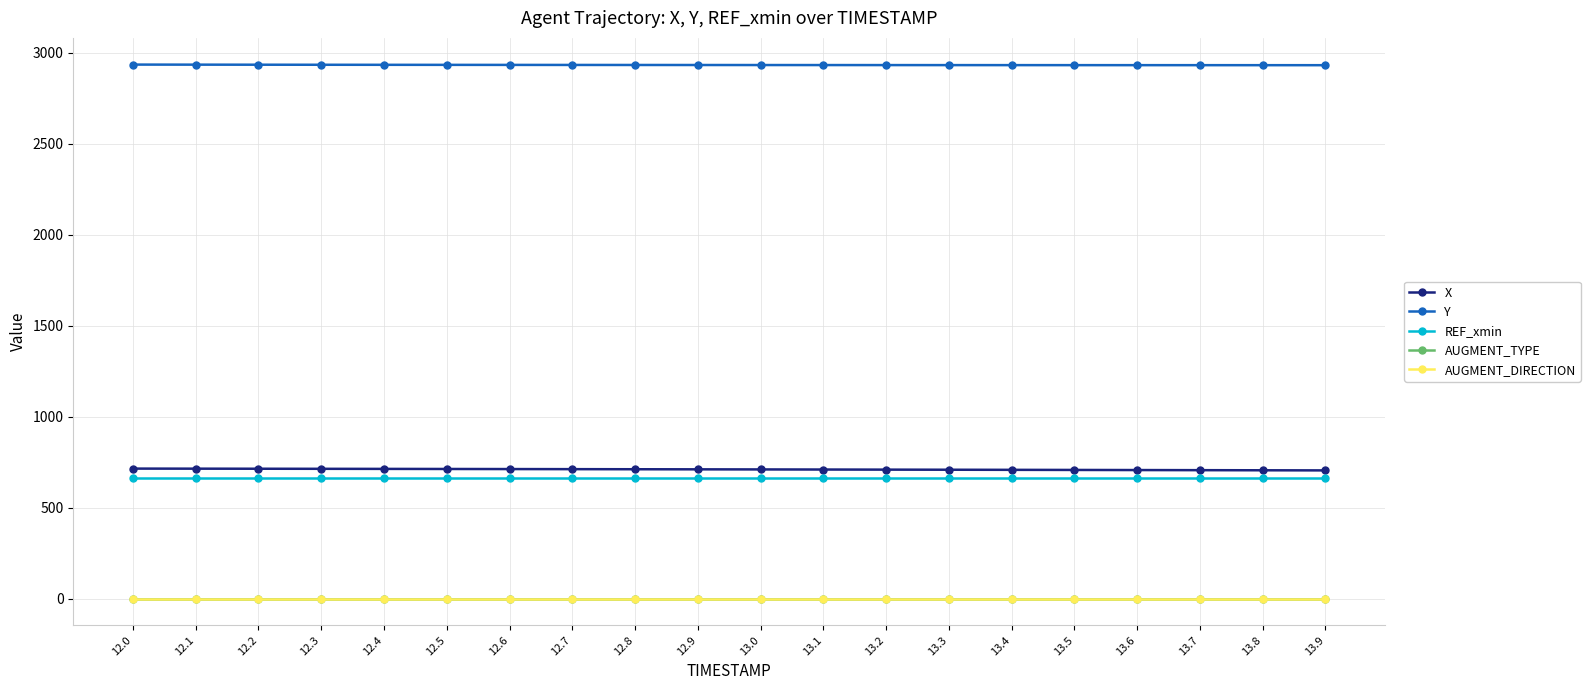

What is the maximum value shown in the chart?

2934.0